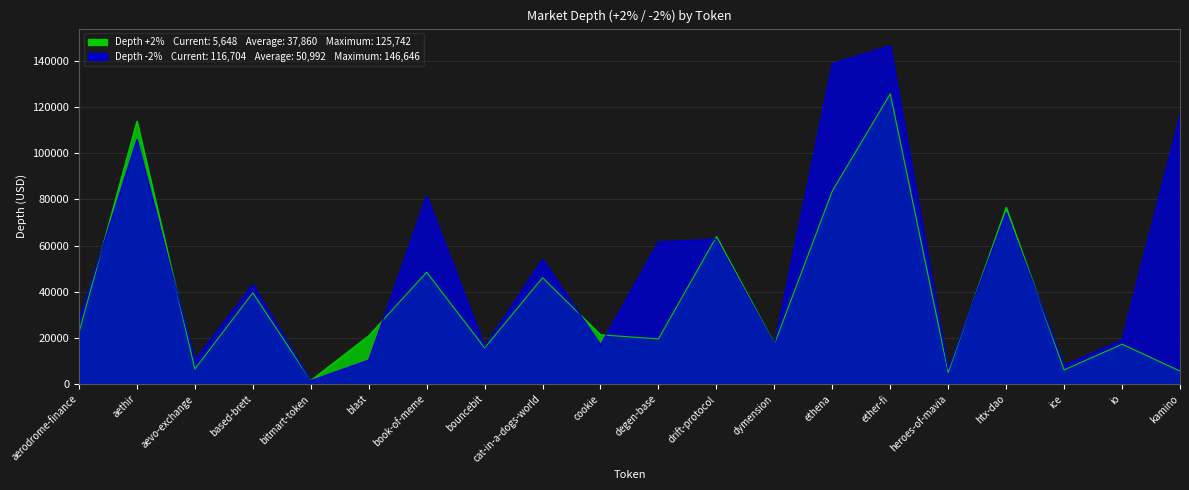

Where is the first local maximum for Depth -2%?

aethir